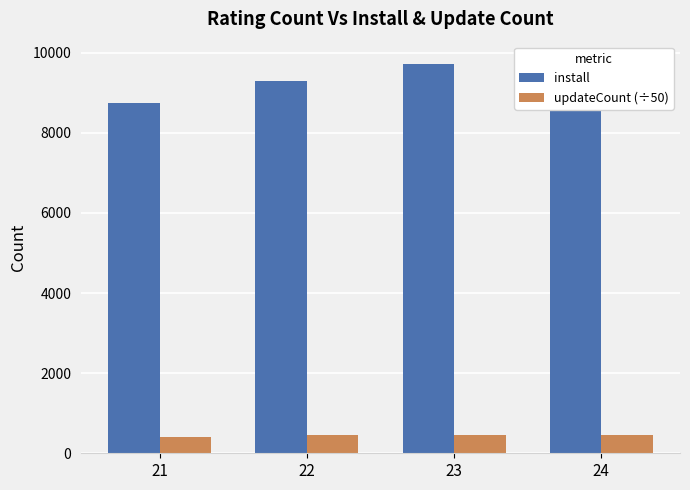

What is the value of the updateCount (÷50) bar at the 1st from the left?

396.6